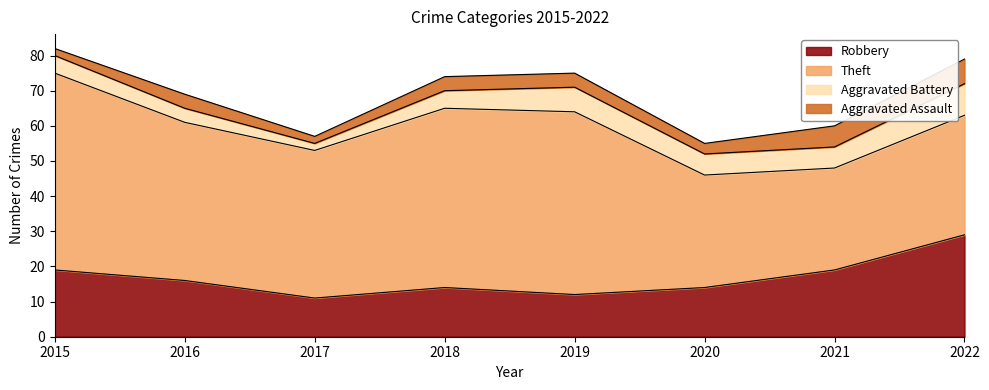

Which category has the highest value in the Robbery series?

2022